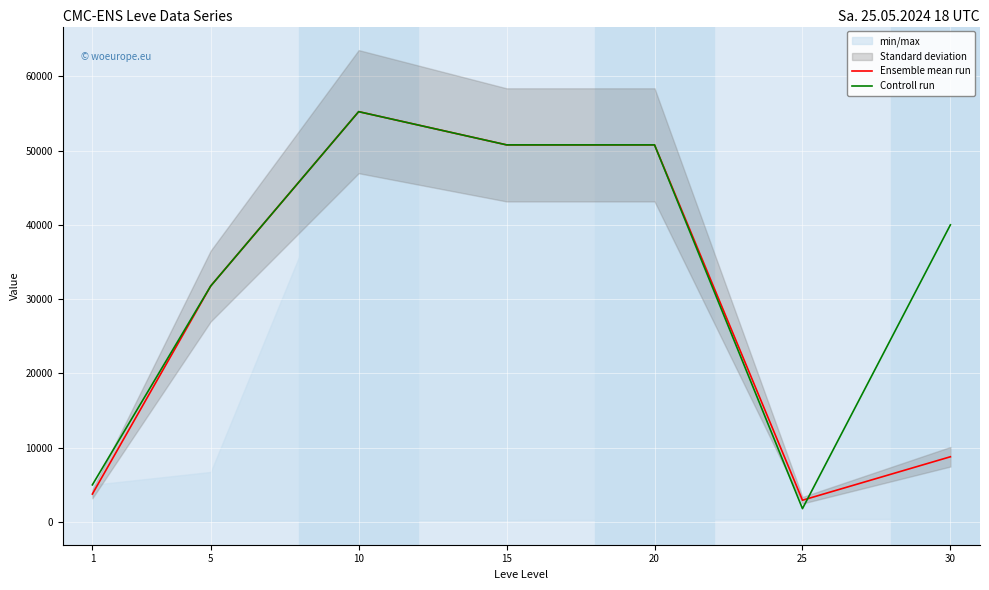

In Ensemble mean run, how many points are lower than both neighbors (excluding endpoints)?

1